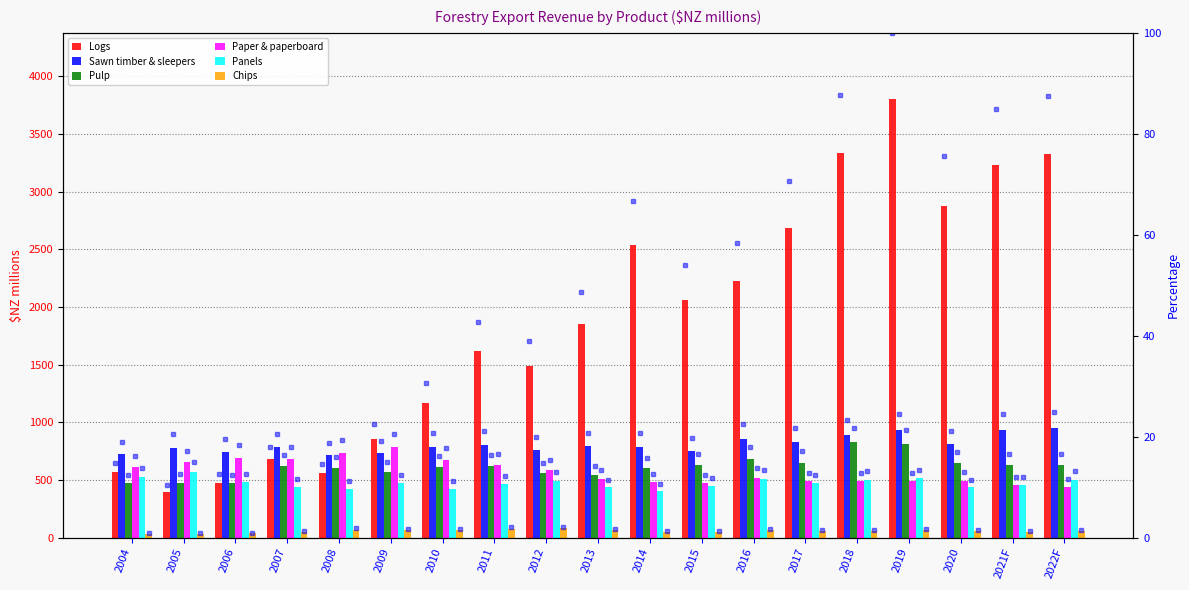

Which series changed the most between 2019 and 2022F?

Logs